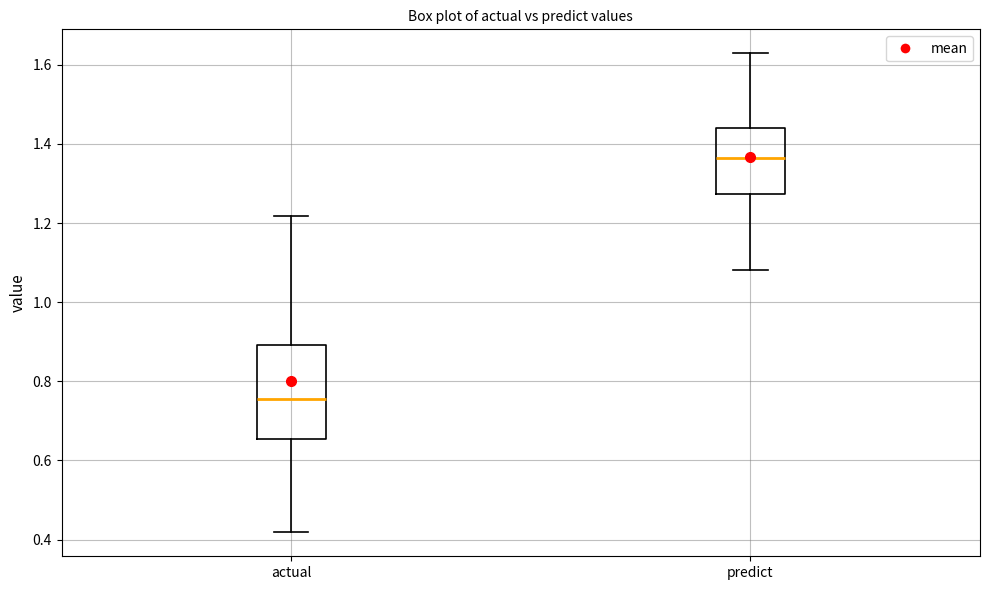

Reading left to right, transcribe this box plot: for each box, give where its median line is, the range the box spans, and where its two whiskers end, as read against the y-axis. The values are not printed on the chart, so give them approximately, as read against the axis.

actual: median 0.76, box 0.66 to 0.90, whiskers 0.42 to 1.22
predict: median 1.36, box 1.28 to 1.44, whiskers 1.08 to 1.62